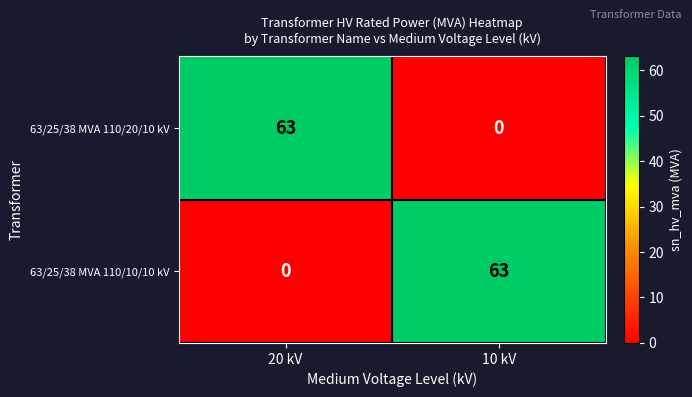

Count the number of categories in the chart.

2